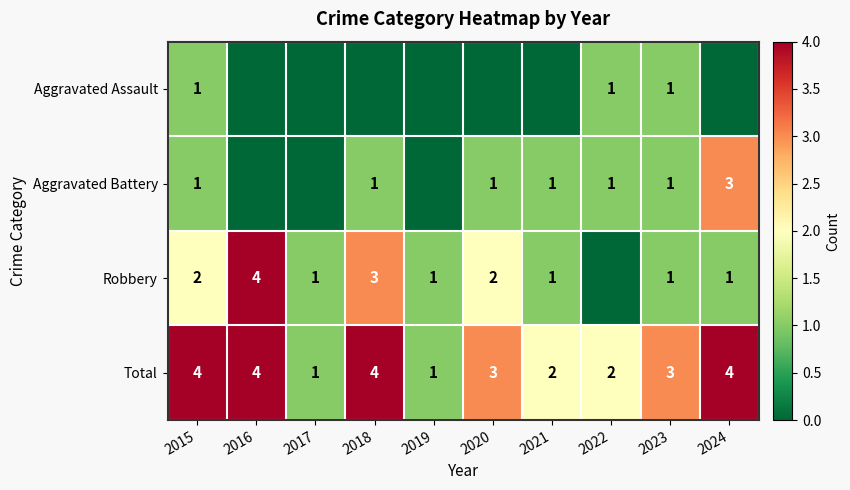

What is the difference between the second highest and second lowest values in the Total series?

3